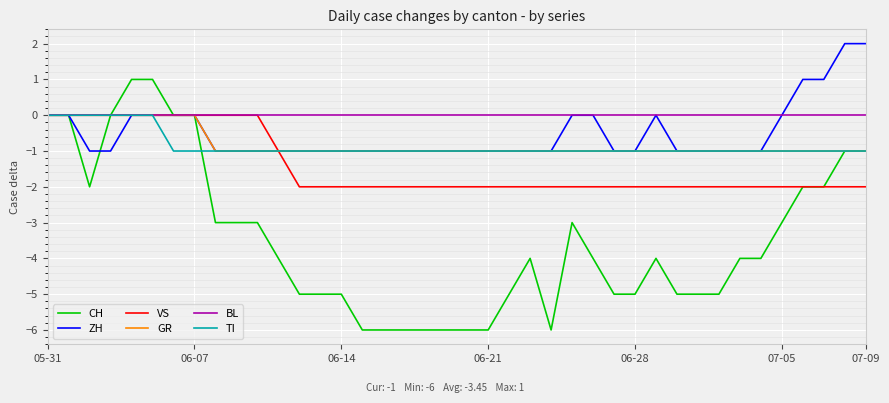

What is the minimum value shown in the chart?

-6